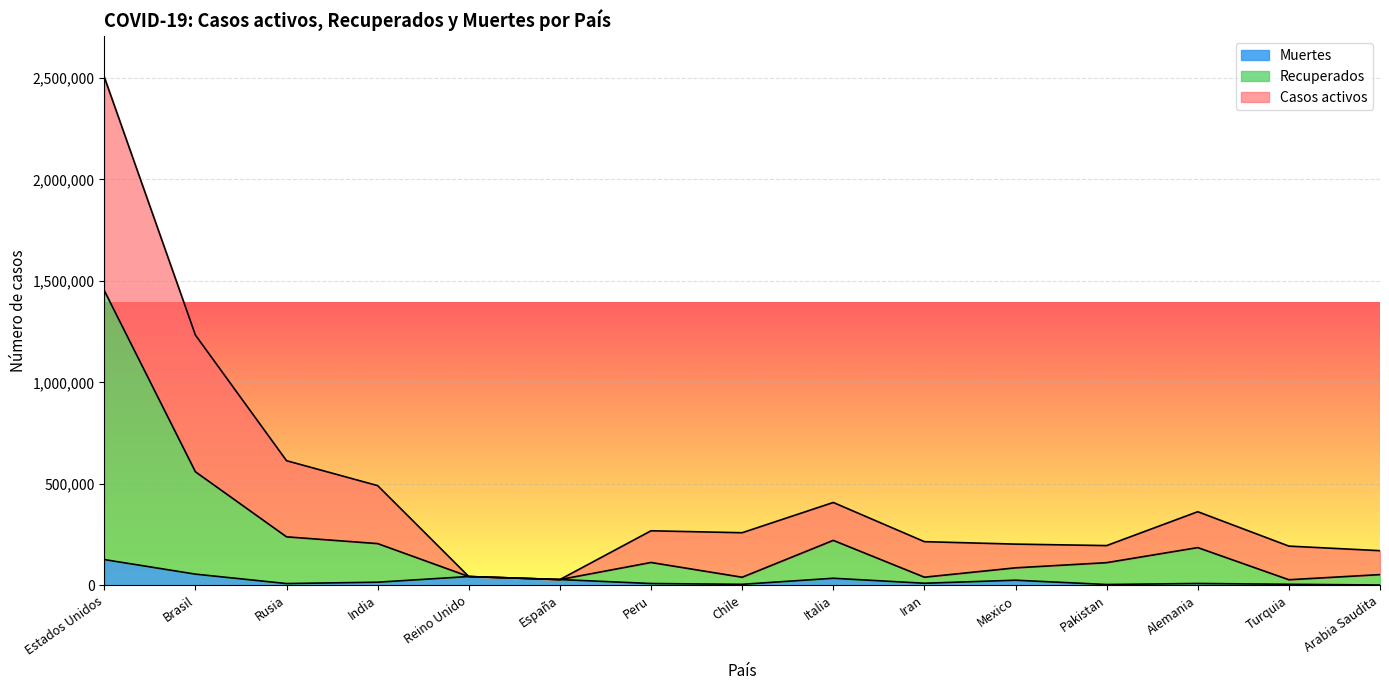

Reading left to right, transcribe all the data shown in this chart.

Casos activos: Estados Unidos=2504676	Brasil=1233147	Rusia=613994	India=491170	Reino Unido=43230	España=28330	Peru=268602	Chile=259064	Italia=408123	Iran=215096	Mexico=202951	Pakistan=195745	Alemania=362612	Turquia=193115	Arabia Saudita=170639
Recuperados: Estados Unidos=1452287	Brasil=559418	Rusia=238830	India=205499	Reino Unido=43230	España=28330	Peru=112528	Chile=39737	Italia=221398	Iran=39993	Mexico=86089	Pakistan=111577	Alemania=185812	Turquia=27409	Arabia Saudita=52757
Muertes: Estados Unidos=126785	Brasil=55054	Rusia=8605	India=15308	Reino Unido=43230	España=28330	Peru=8761	Chile=4903	Italia=34678	Iran=10130	Mexico=25060	Pakistan=3962	Alemania=9012	Turquia=5046	Arabia Saudita=1428